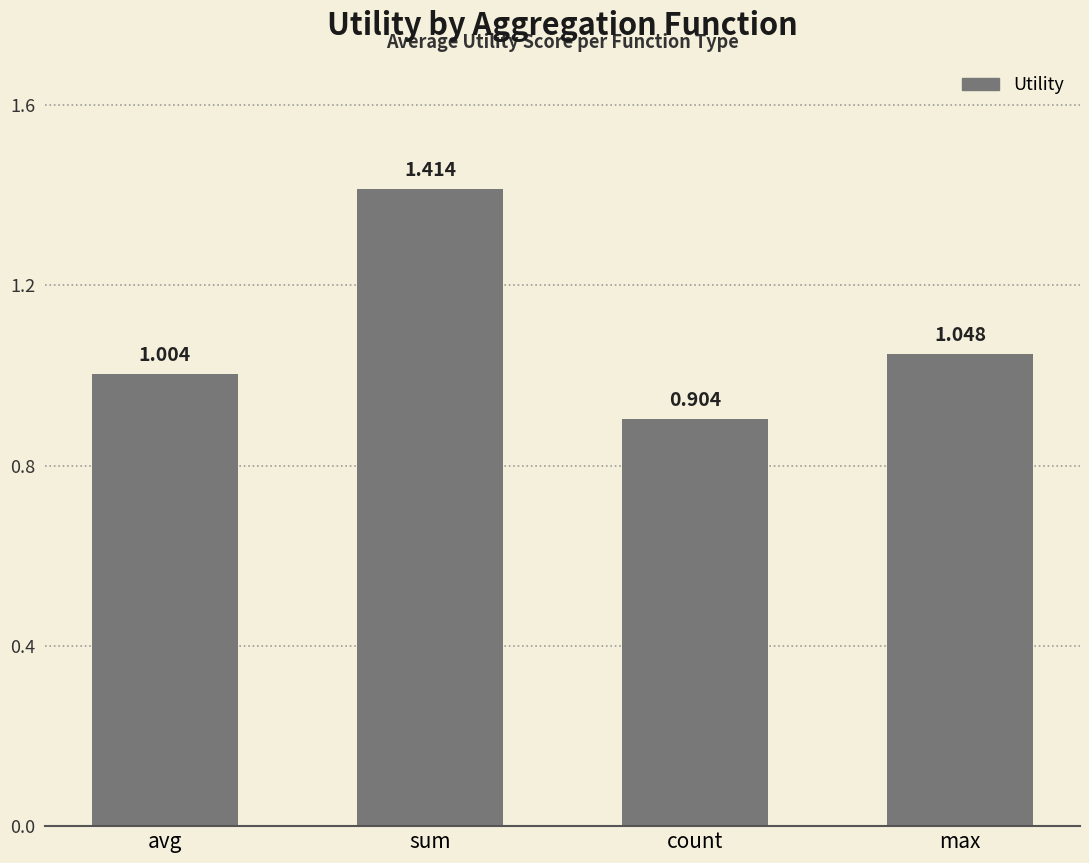

What is the value of the 3rd bar from the left?

0.9